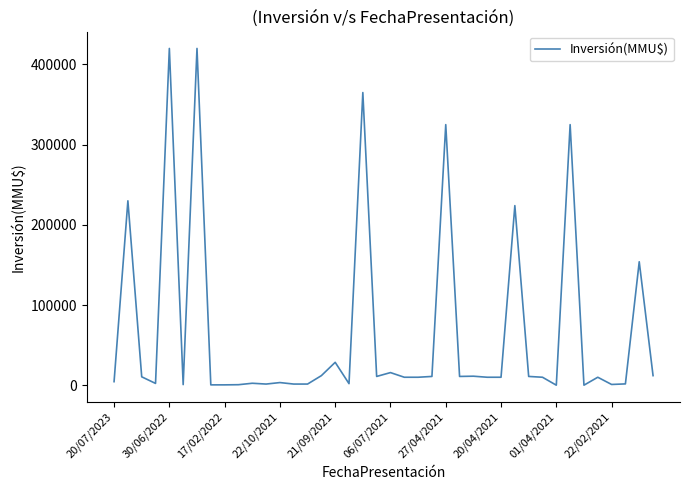

The value at 30/06/2022 is 420000. True or false?

True